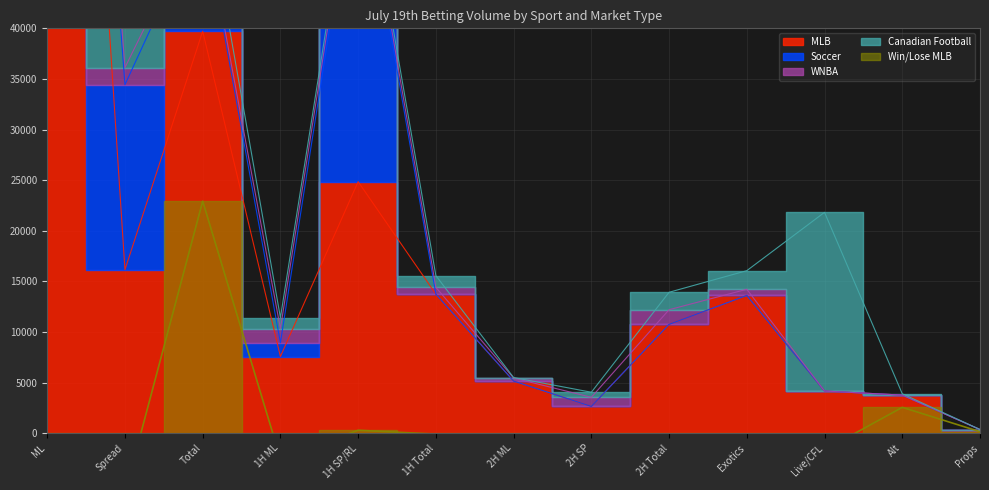

Does the chart display data point markers on the line(s)?

No